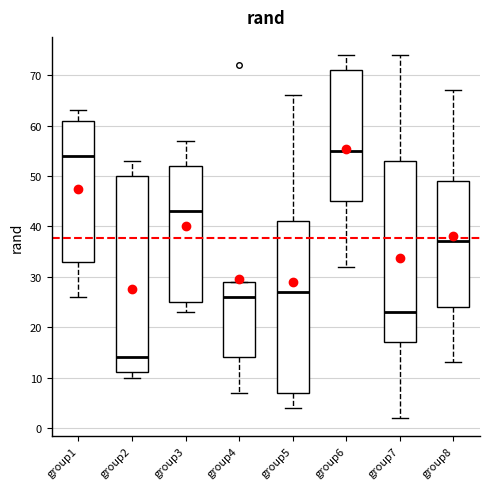

Where does the median line of the box for group3 sit on the y-axis? The values are not printed on the chart, so give them approximately, as read against the axis.

43